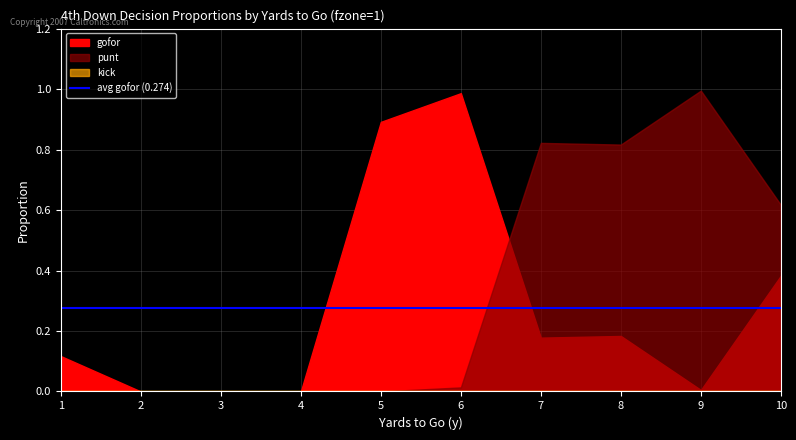

How many values in the punt series exceed 0?

5